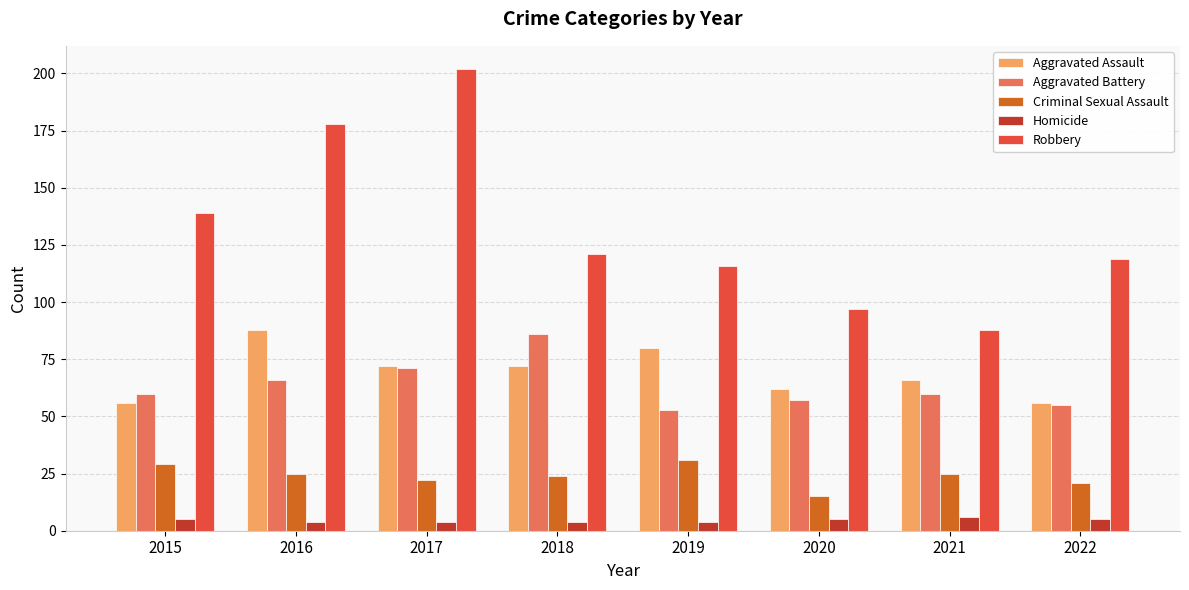

At how many categories does at least one series exceed 74?

8